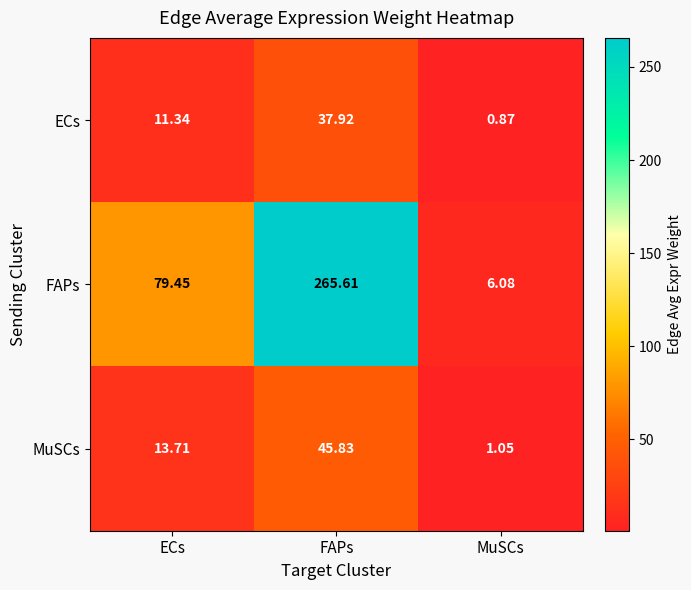

Which series has the widest spread of values?

FAPs